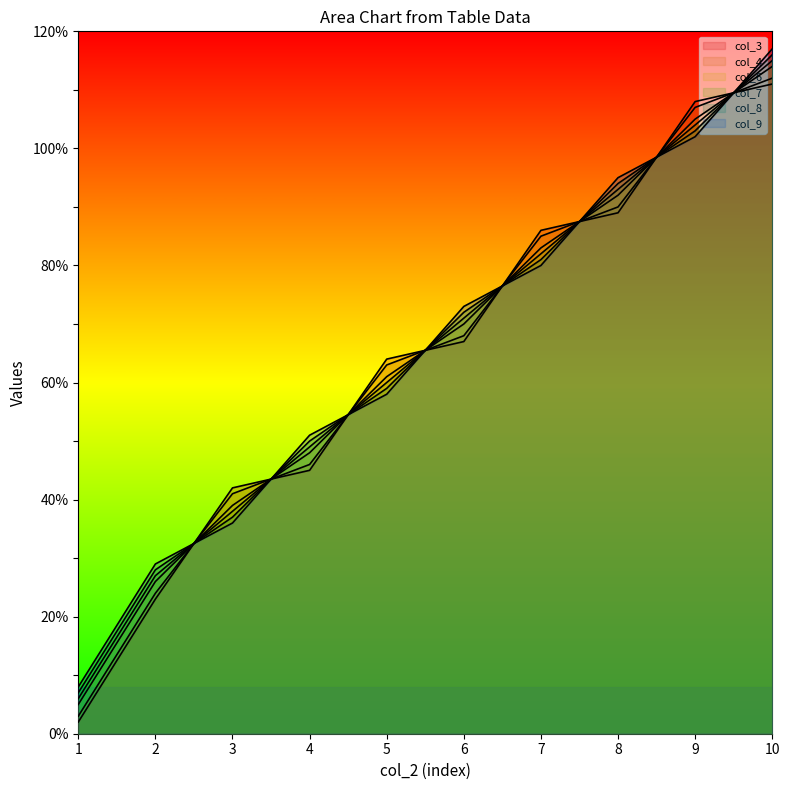

What is the value of the col_7 point at the 6th from the left?

71